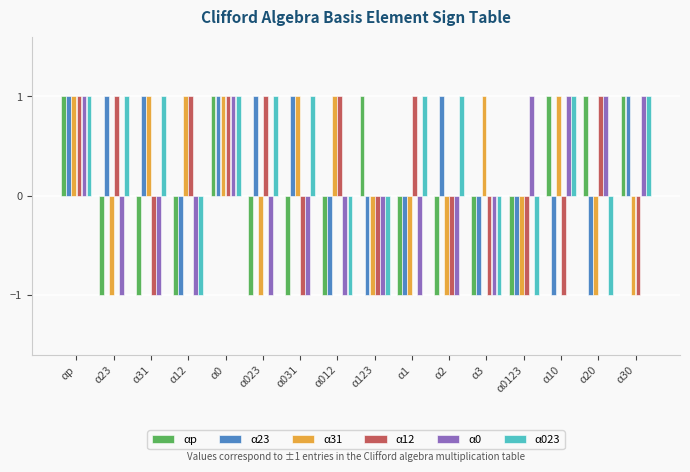

Which series has the largest total across all categories?

α023